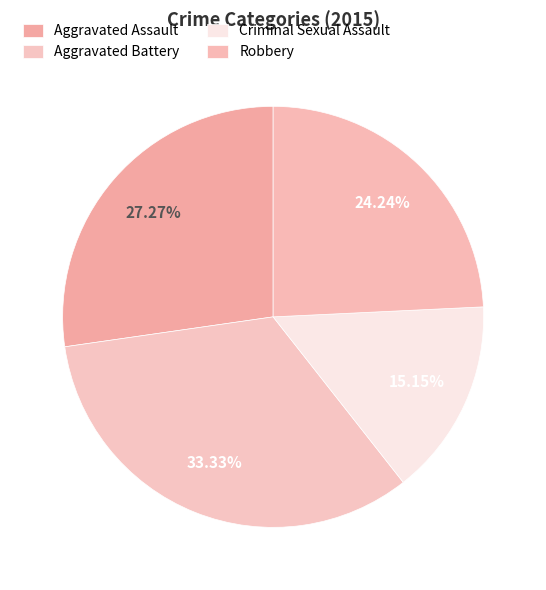

The Criminal Sexual Assault slice represents 29% of the pie. True or false?

False